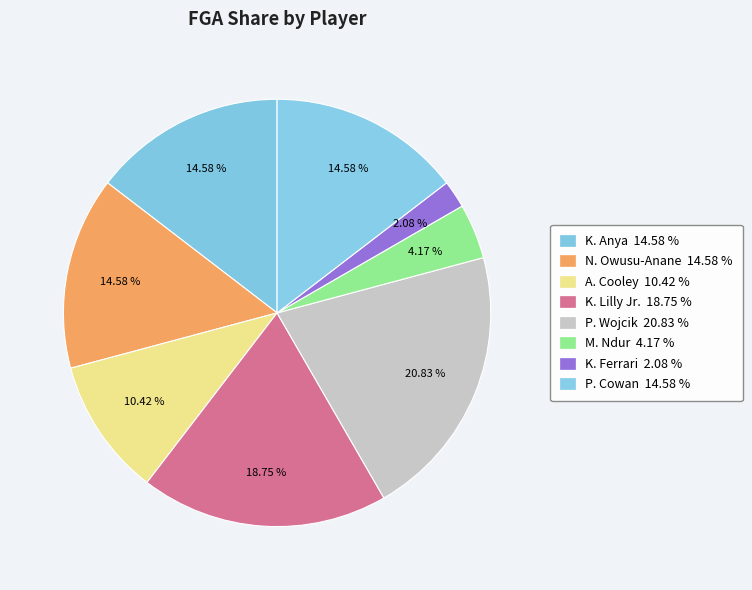

To the nearest percent, what is the difference between the largest and smallest slice percentages?

19%